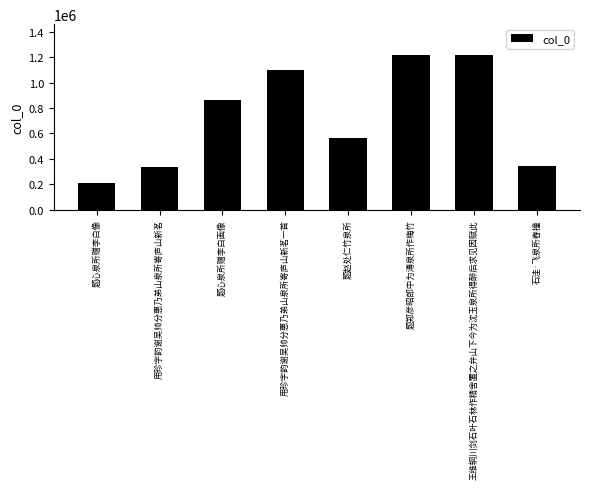

What is the change in value from 题赵处仁竹泉所 to 题郑彦昭郎中为漙泉所作梅竹?

+654179